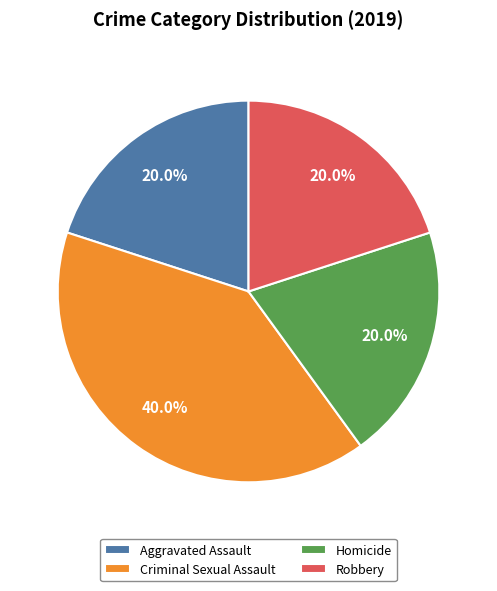

The Aggravated Assault slice represents 20% of the pie. True or false?

True